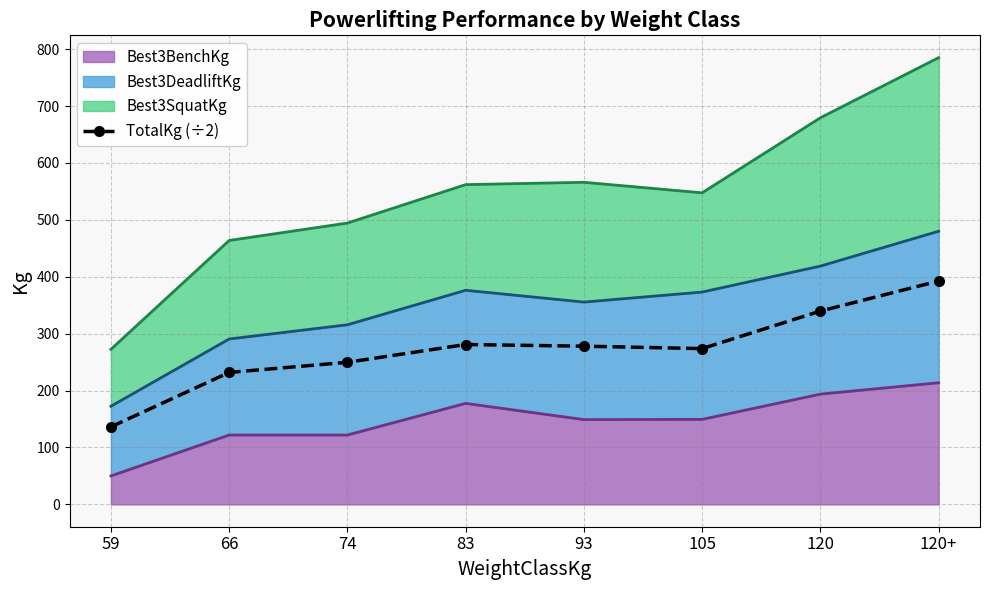

Count the number of values greater than 278.

3